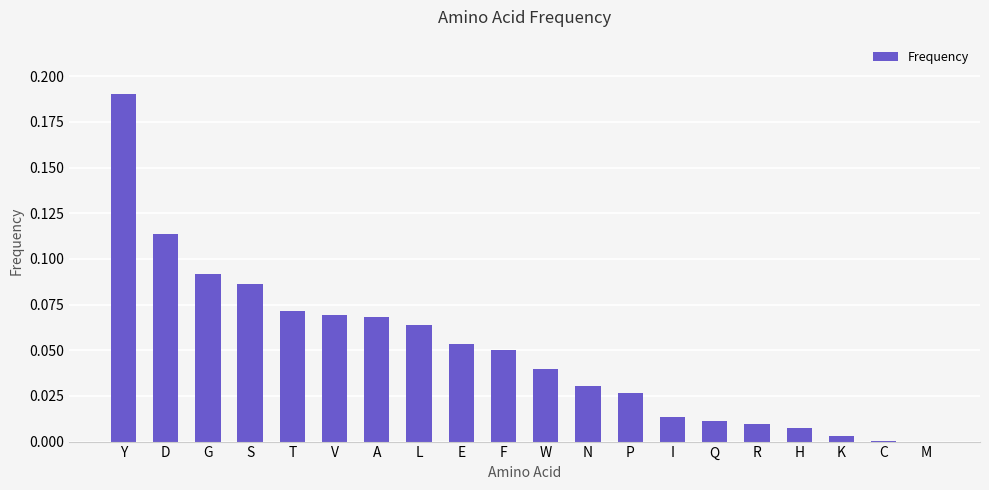

Is it true that the value at W is 0.0?

True